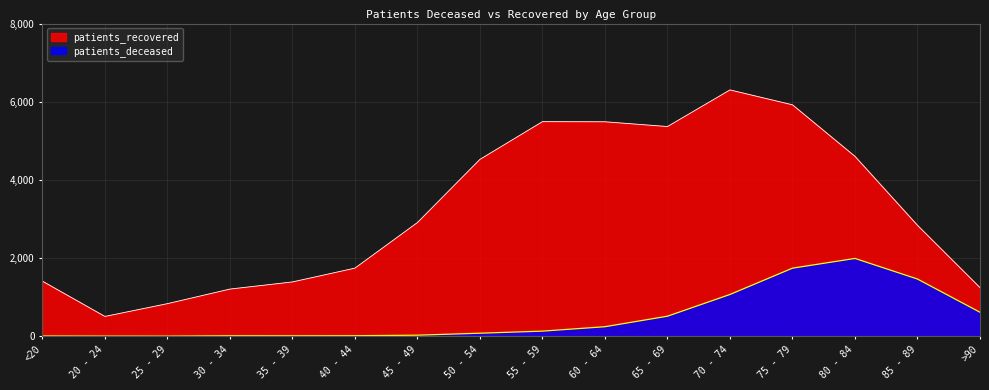

The value of patients_deceased at 40 - 44 is 3. True or false?

False